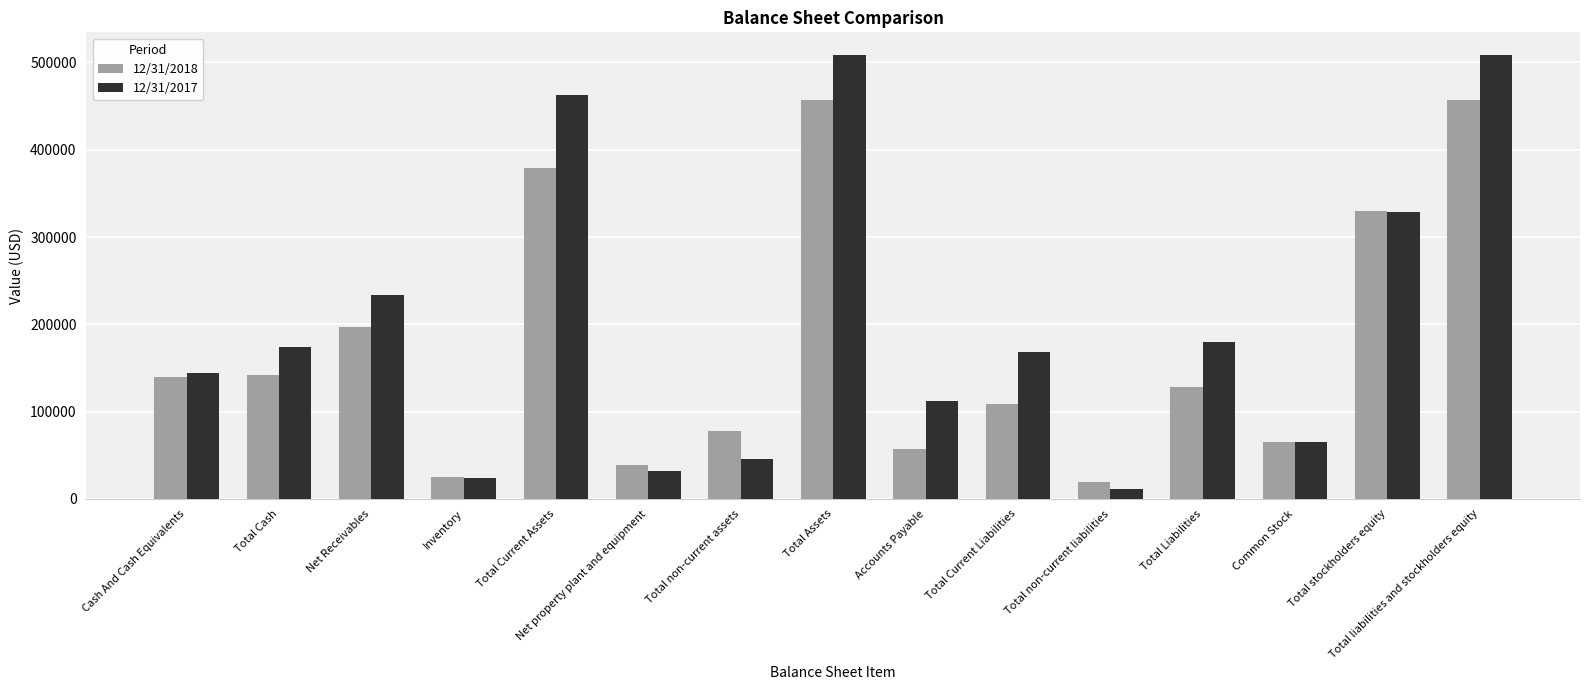

Which series has the largest total across all categories?

12/31/2017